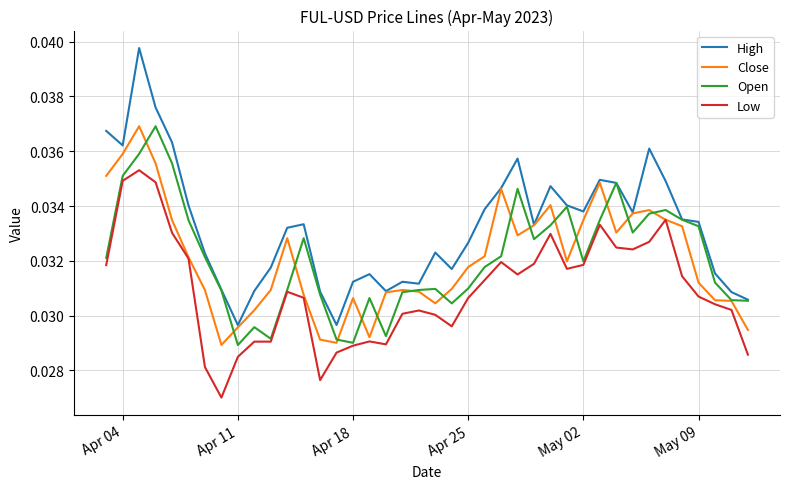

Which series has the largest range (max minus min)?

High